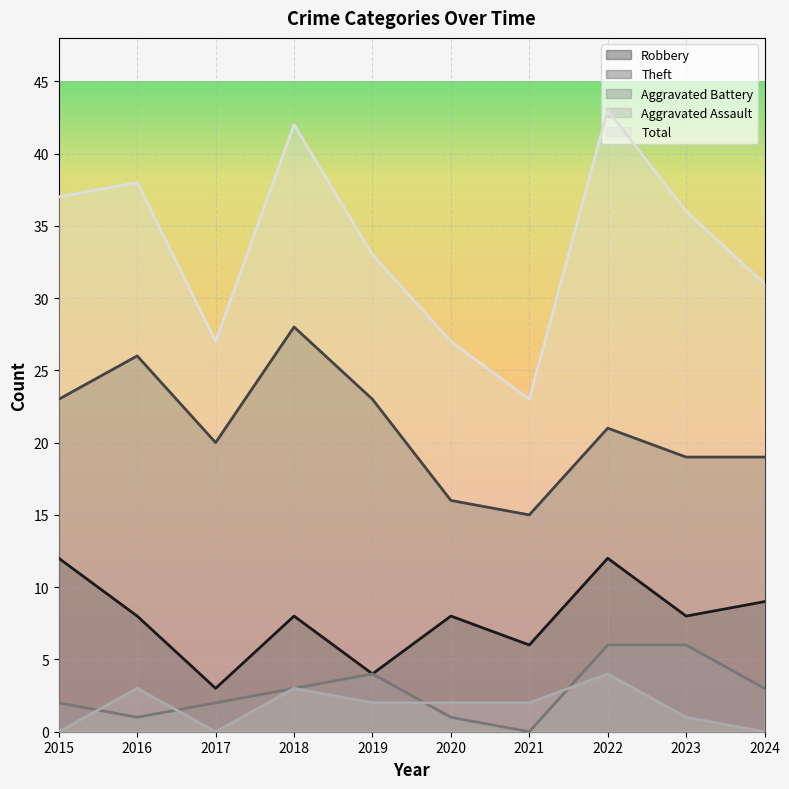

In Robbery, how many points are higher than both neighbors (excluding endpoints)?

3